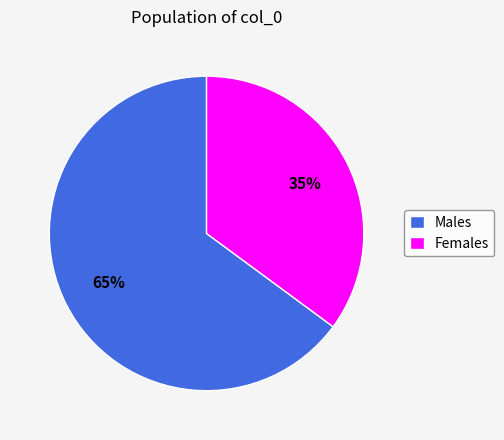

To the nearest percent, what percentage of the pie is Males?

65%